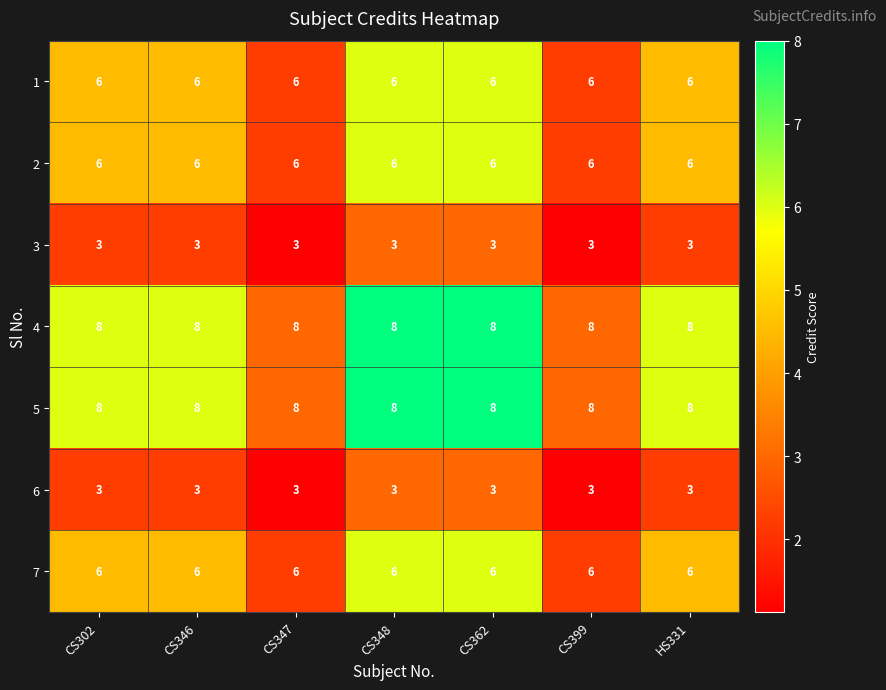

What is the difference between the highest and lowest values at CS302?

5